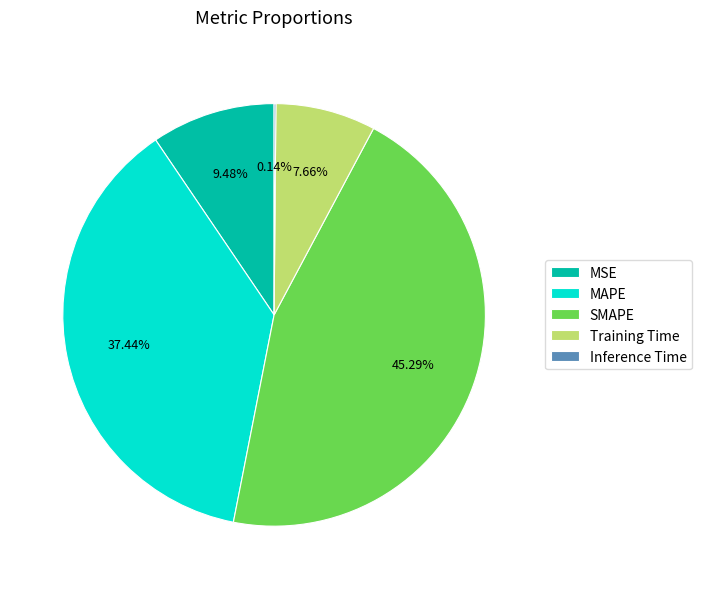

Do MAPE and Training Time together represent more than half of the pie?

No